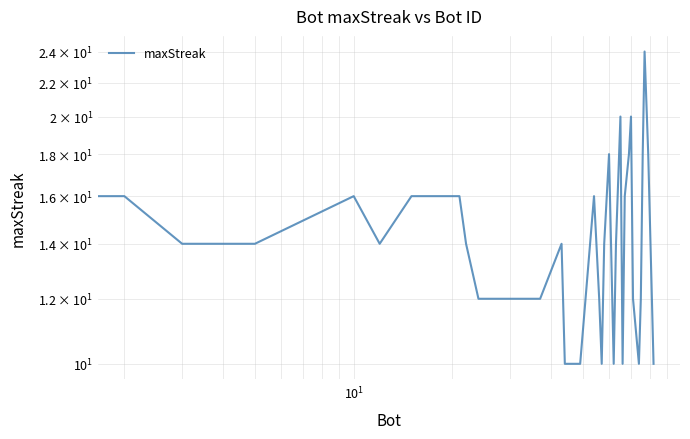

What is the average value?

14